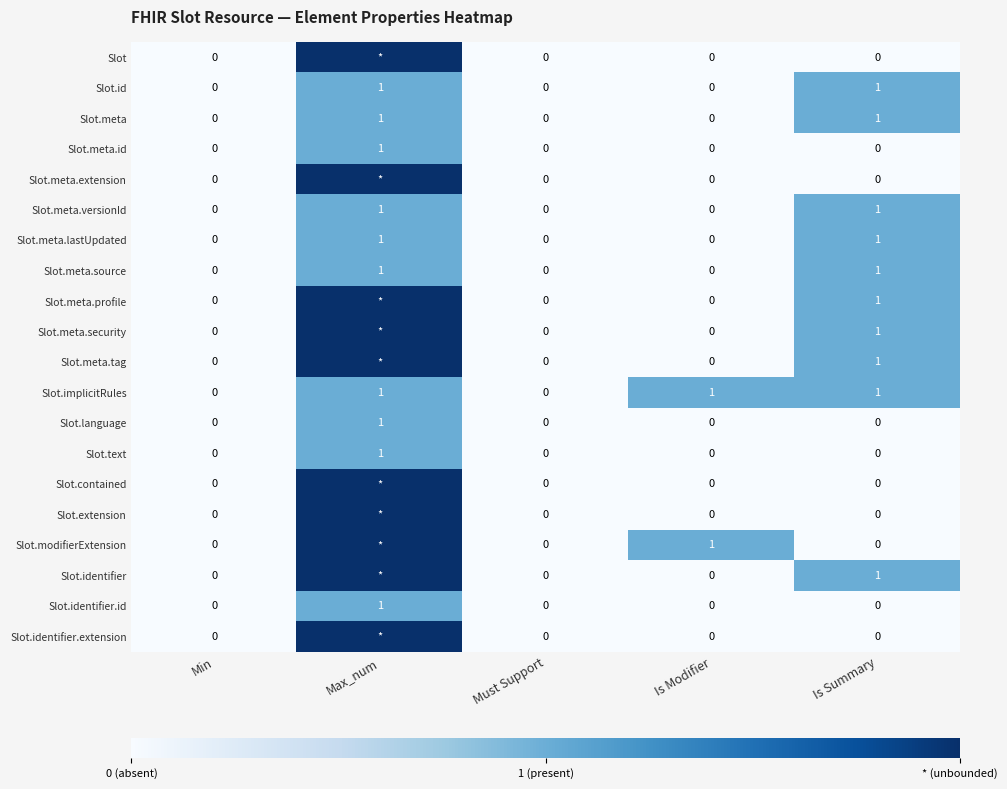

The value of Slot.language at Must Support is -1. True or false?

False